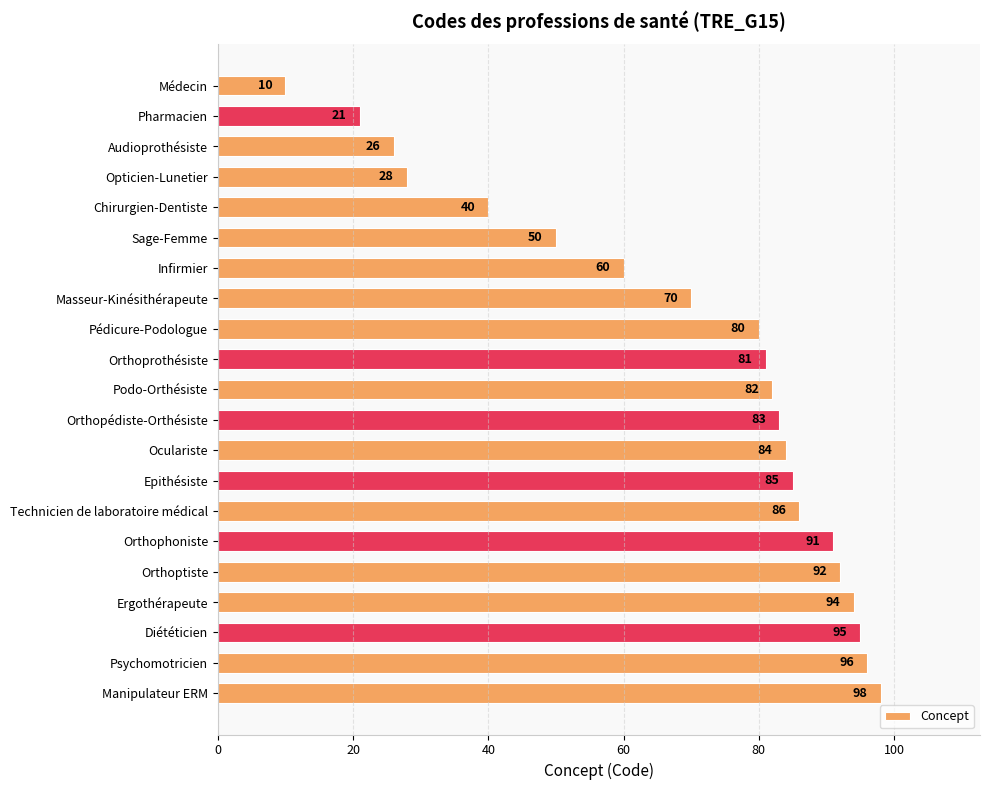

At which category does the chart reach its peak across all series?

Manipulateur ERM